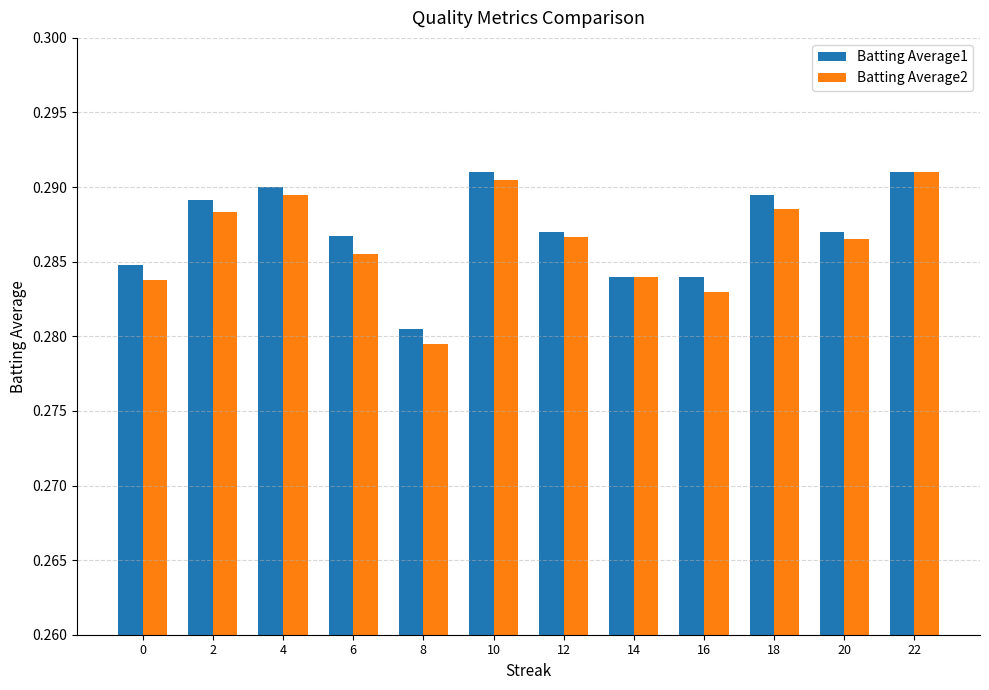

At which category does the chart reach its minimum across all series?

8